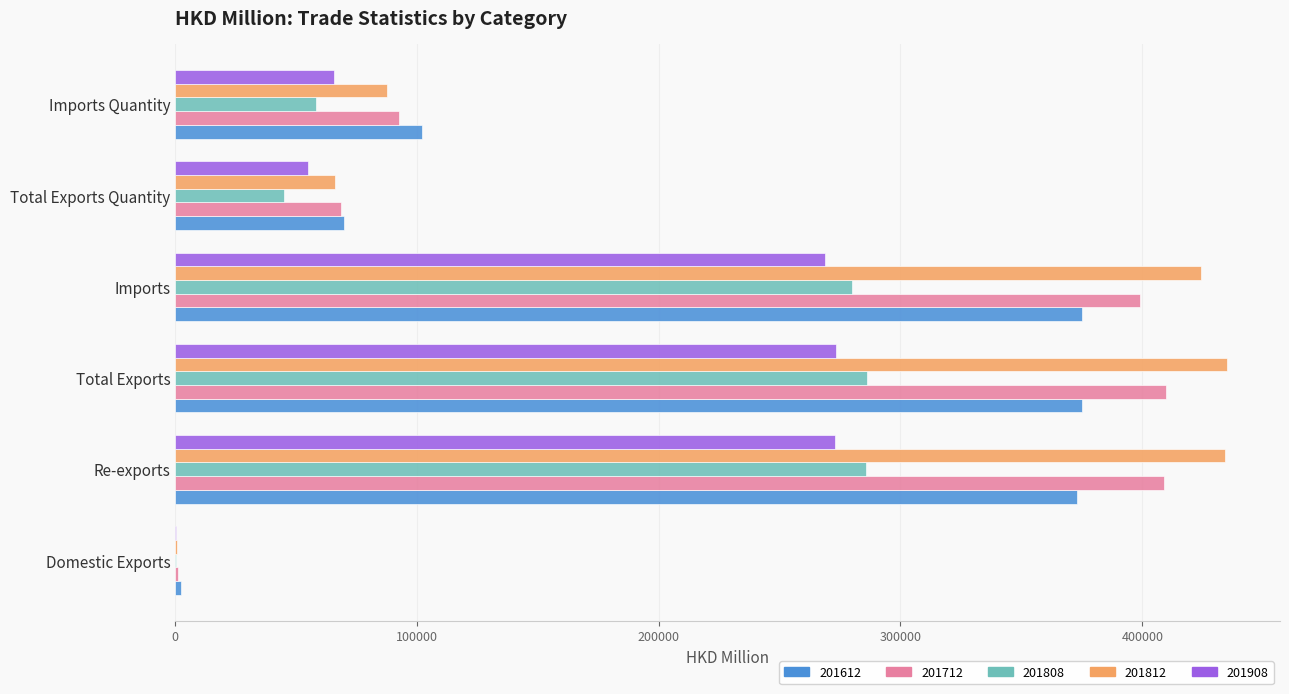

What are all the series names shown in the legend?

201612, 201712, 201808, 201812, 201908